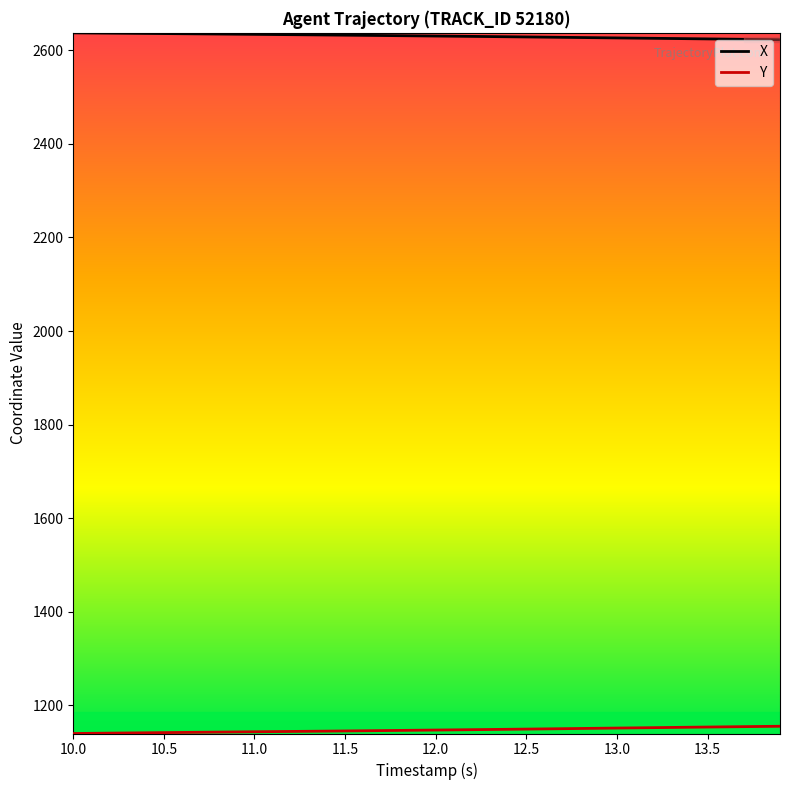

True or false: Y and X cross at least once.

False